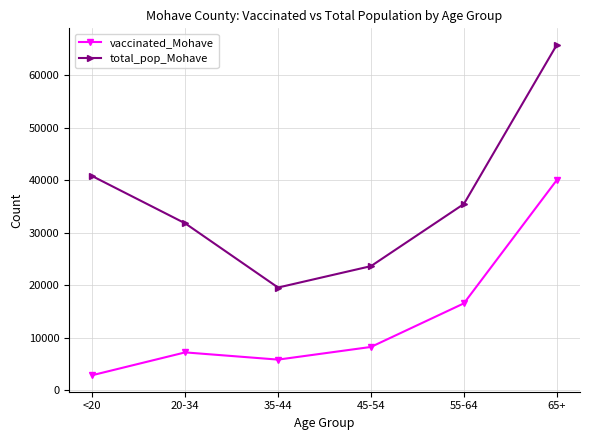

What is the value of the vaccinated_Mohave point at the 3rd from the left?

5823